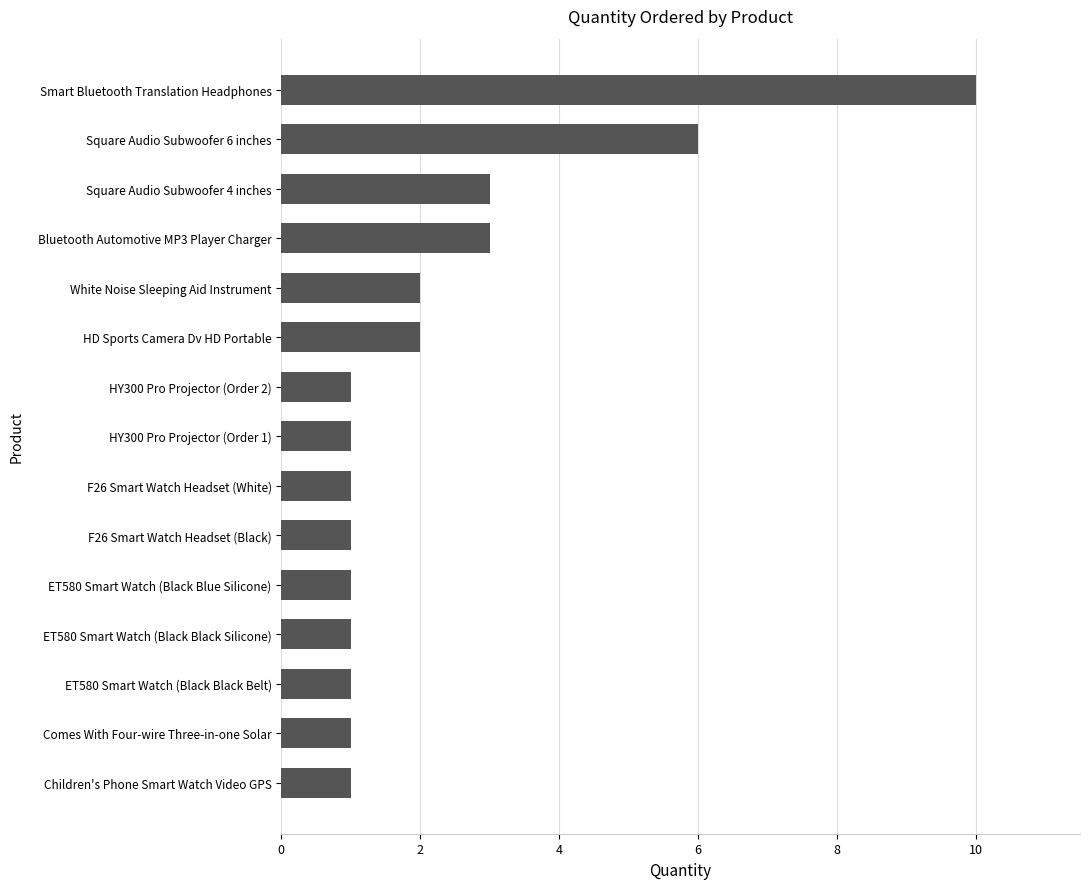

What is the change in value from ET580 Smart Watch (Black Blue Silicone) to Bluetooth Automotive MP3 Player Charger?

+2